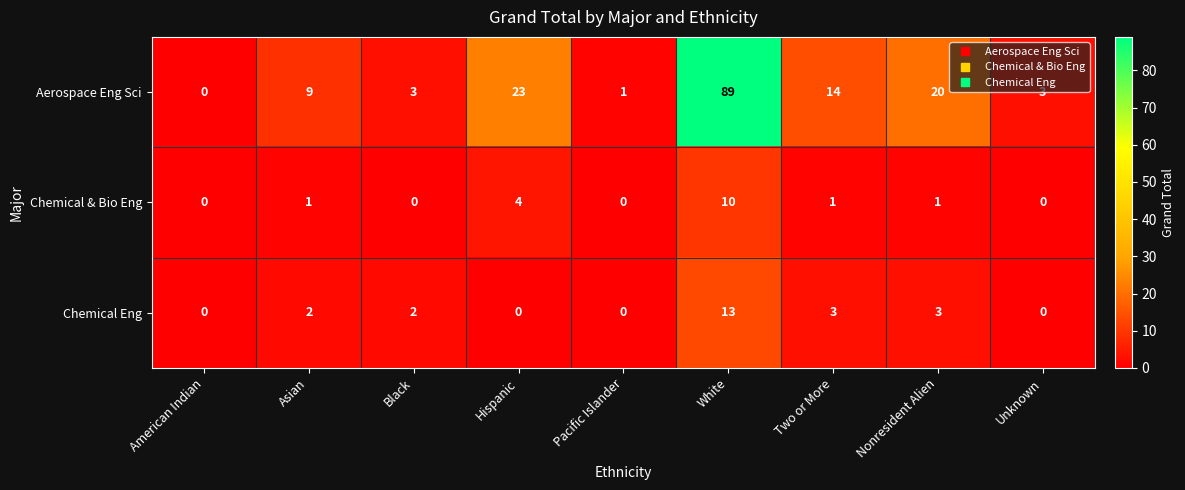

How many positive values does the Aerospace Eng Sci series have?

8